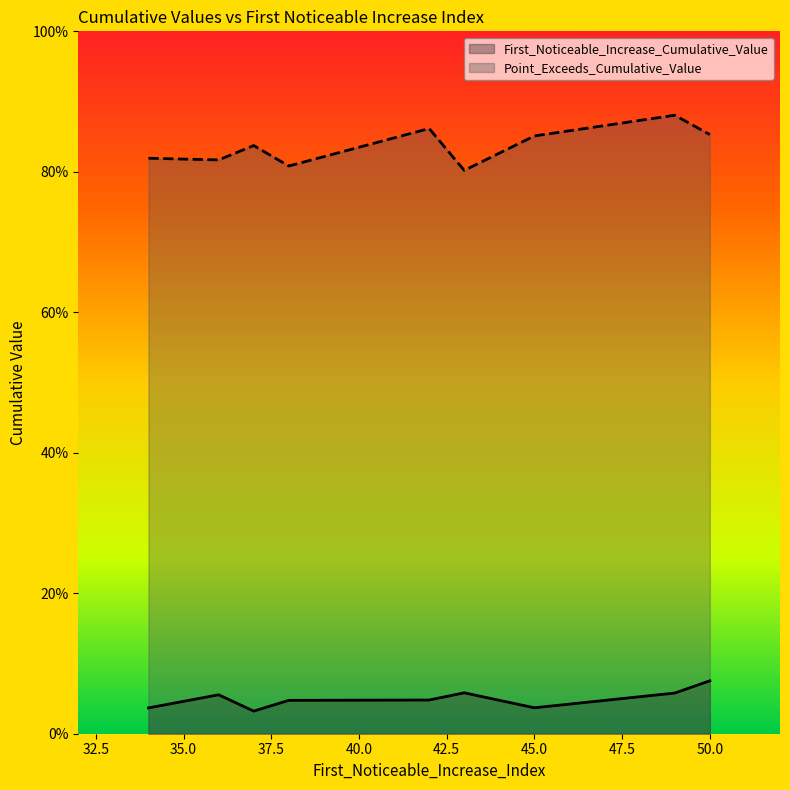

What are all the series names shown in the legend?

First_Noticeable_Increase_Cumulative_Value, Point_Exceeds_Cumulative_Value